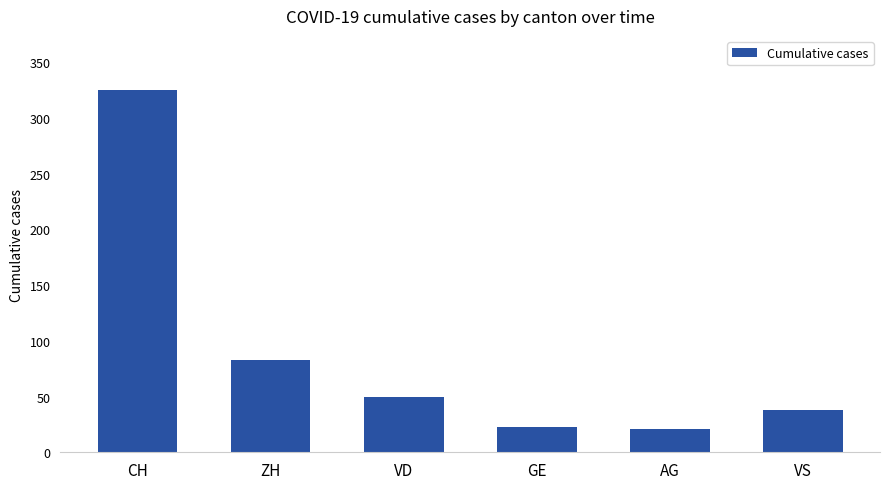

What is the minimum value shown in the chart?

21